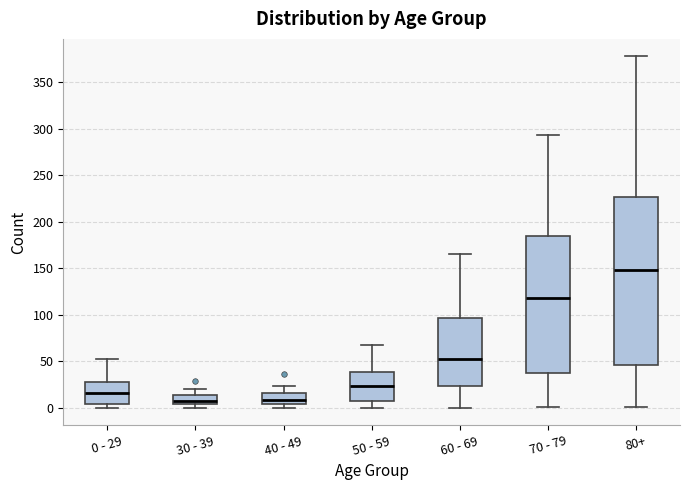

Reading left to right, transcribe this box plot: for each box, give where its median line is, the range the box spans, and where its two whiskers end, as read against the y-axis. The values are not printed on the chart, so give them approximately, as read against the axis.

0 - 29: median 15, box 5 to 30, whiskers 0 to 55
30 - 39: median 5 (just above the box's lower edge), box 5 to 15, whiskers 0 to 20
40 - 49: median 10, box 5 to 15, whiskers 0 to 25
50 - 59: median 25, box 5 to 40, whiskers 0 to 70
60 - 69: median 55, box 25 to 95, whiskers 0 to 165
70 - 79: median 120, box 40 to 185, whiskers 0 to 295
80+: median 150, box 45 to 225, whiskers 0 to 380